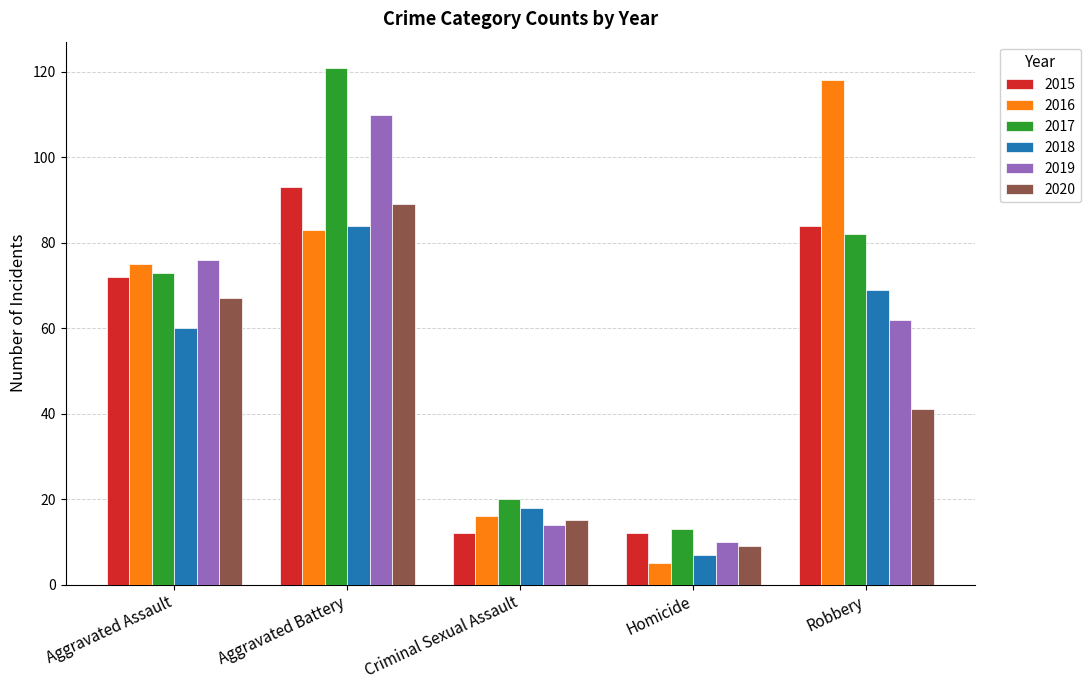

What is the sum of all 2019 values?

272